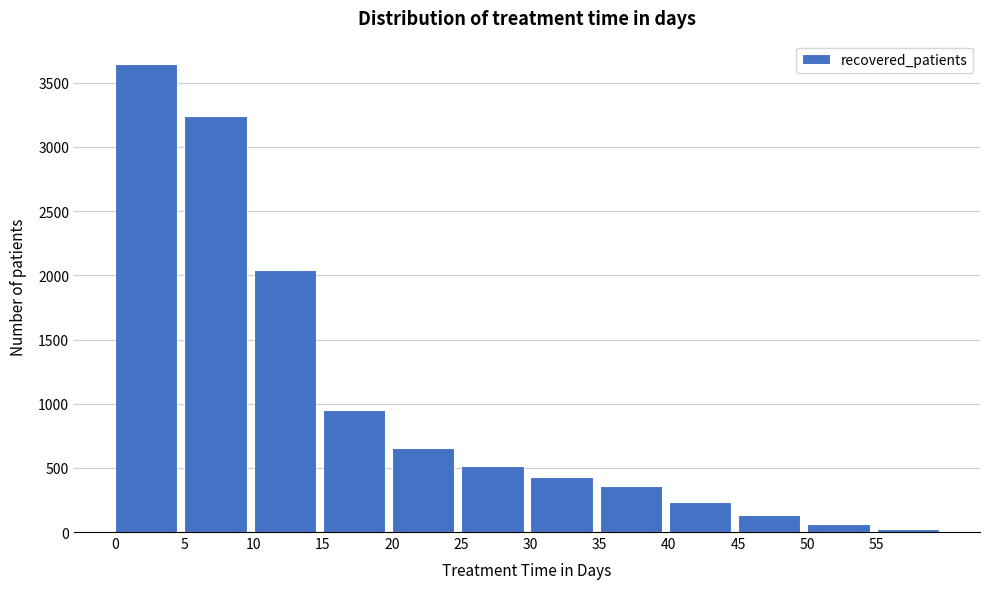

Reading left to right, list all the values displayed in this chart.

0=3646	5=3240	10=2038	15=950	20=653	25=512	30=425	35=357	40=237	45=135	50=60	55=25